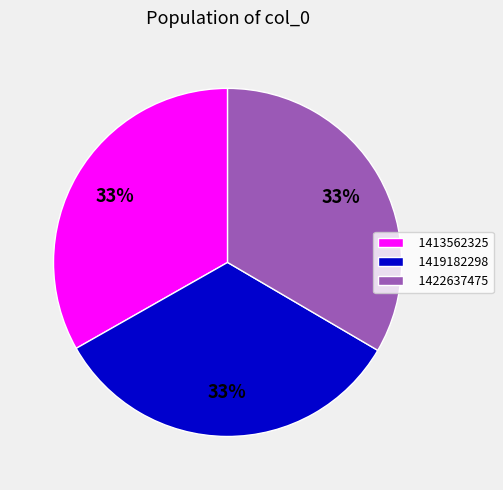

Do 1422637475 and 1413562325 together represent more than half of the pie?

Yes